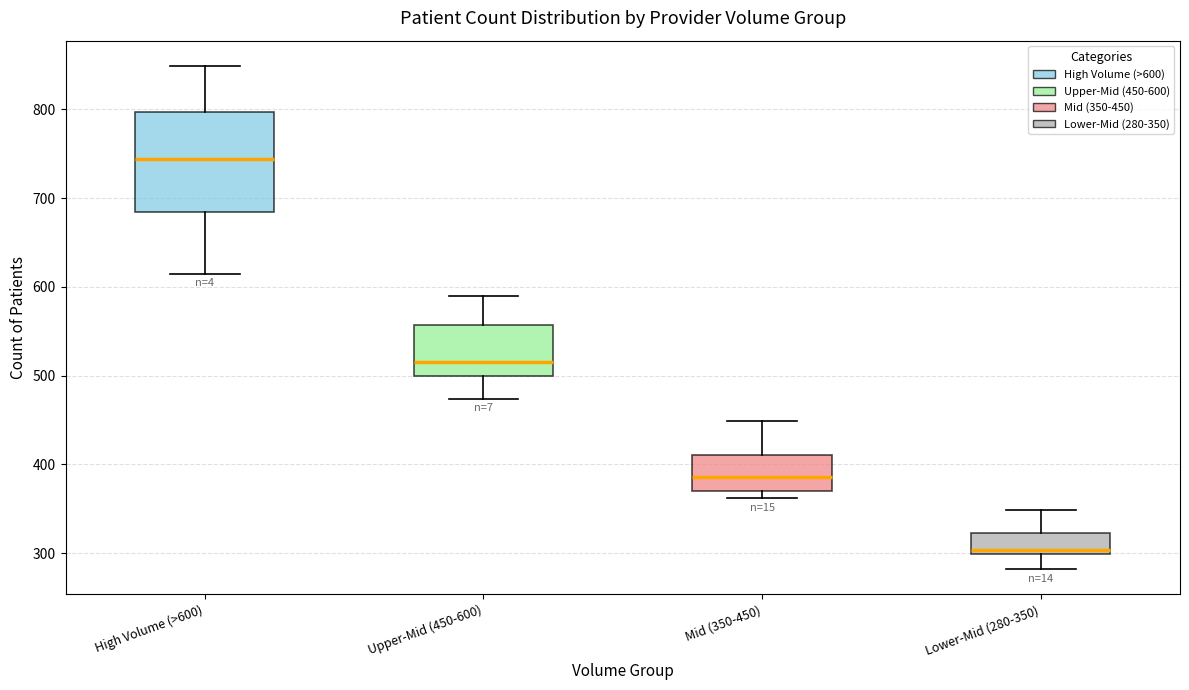

Reading left to right, read every box against the y-axis: the position of its median line, the range the box covers, and the ends of its whiskers. The values are not printed on the chart, so give them approximately, as read against the axis.

High Volume (>600): median 740, box 680 to 800, whiskers 620 to 850
Upper-Mid (450-600): median 520, box 500 to 560, whiskers 470 to 590
Mid (350-450): median 390, box 370 to 410, whiskers 360 to 450
Lower-Mid (280-350): median 300 (just above the box's lower edge), box 300 to 320, whiskers 280 to 350